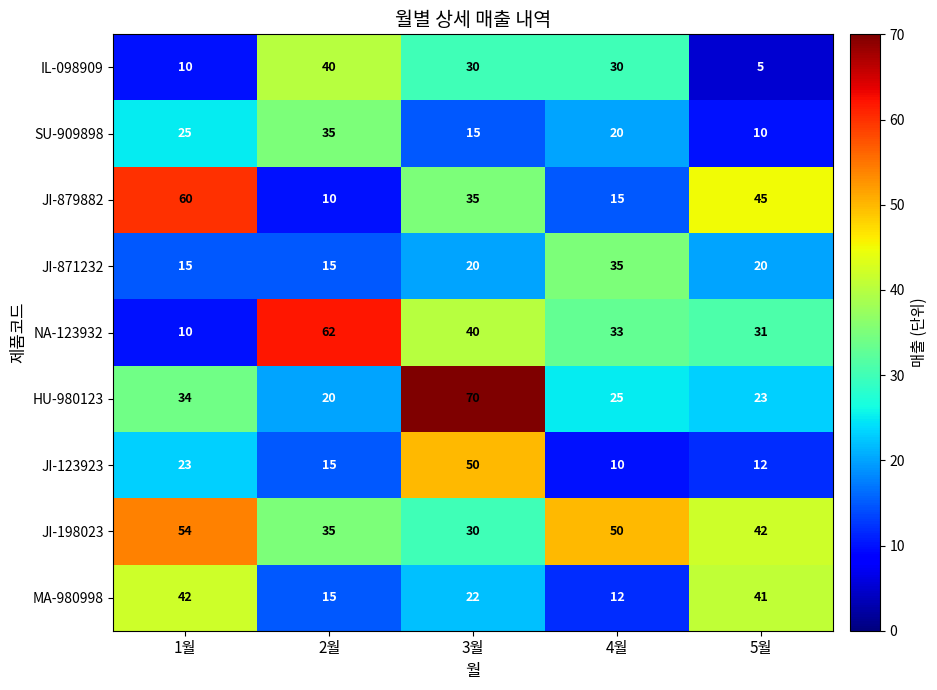

What is the difference between the SU-909898 values at 4월 and 2월?

15